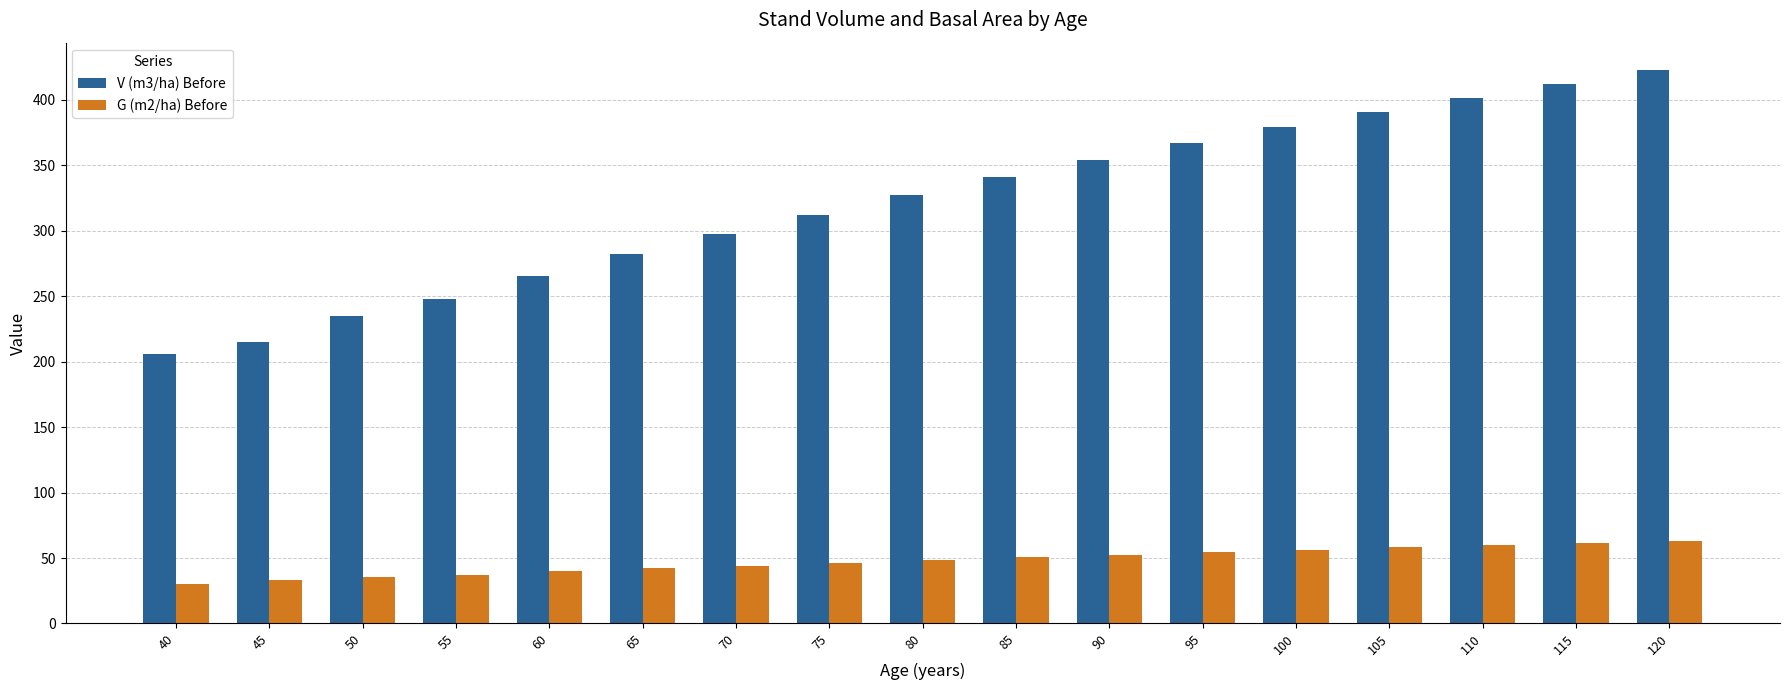

What is the value of the V (m3/ha) Before bar at the 7th from the left?

297.9